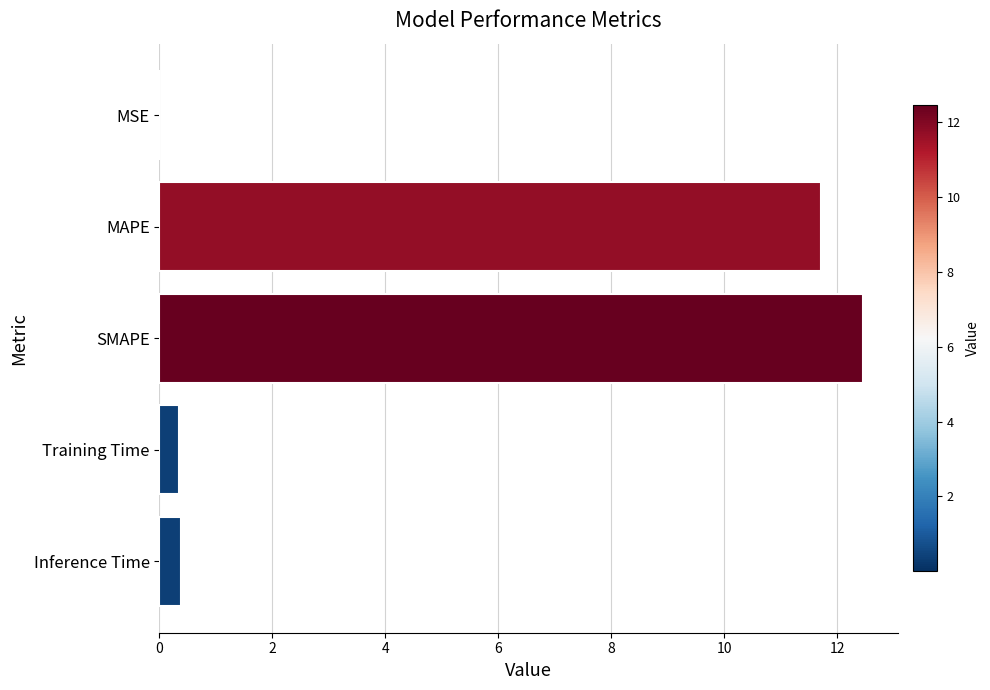

Is it true that the value at SMAPE is 16.8?

False